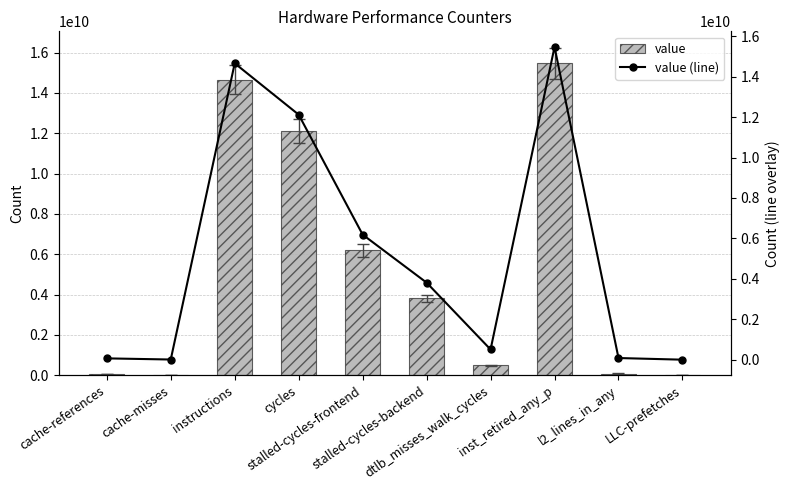

What is the smallest value displayed?

4610334